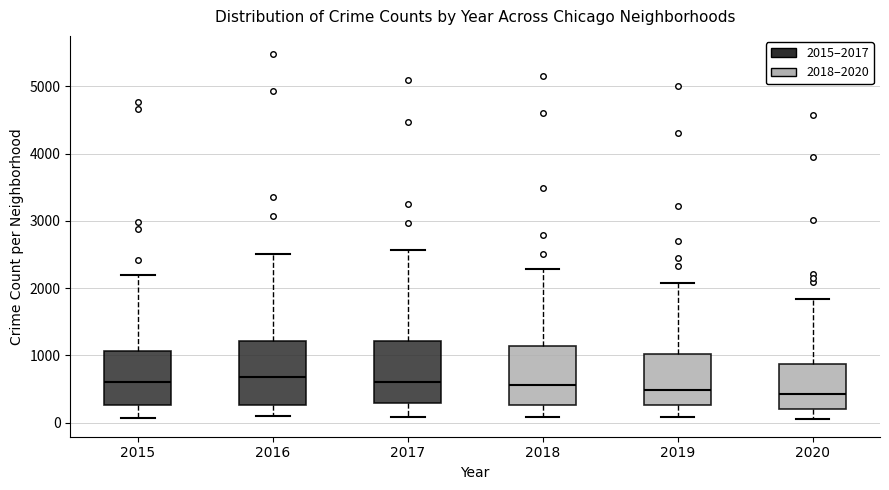

Where does the upper whisker of the box at x = 2015 end on the y-axis? The values are not printed on the chart, so give them approximately, as read against the axis.

2200